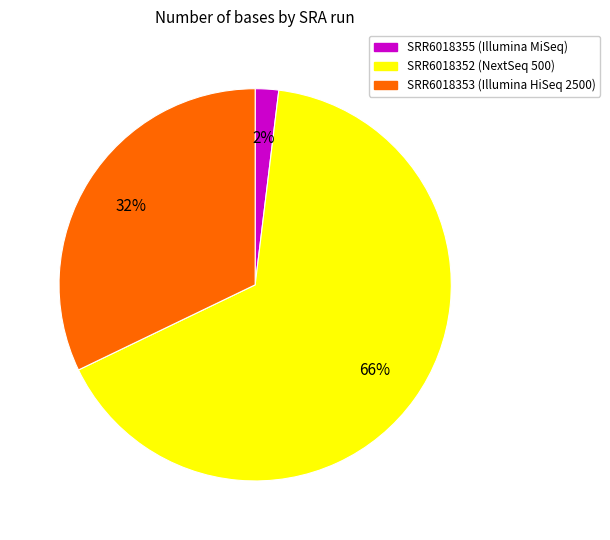

What is the largest slice in the pie chart?

SRR6018352